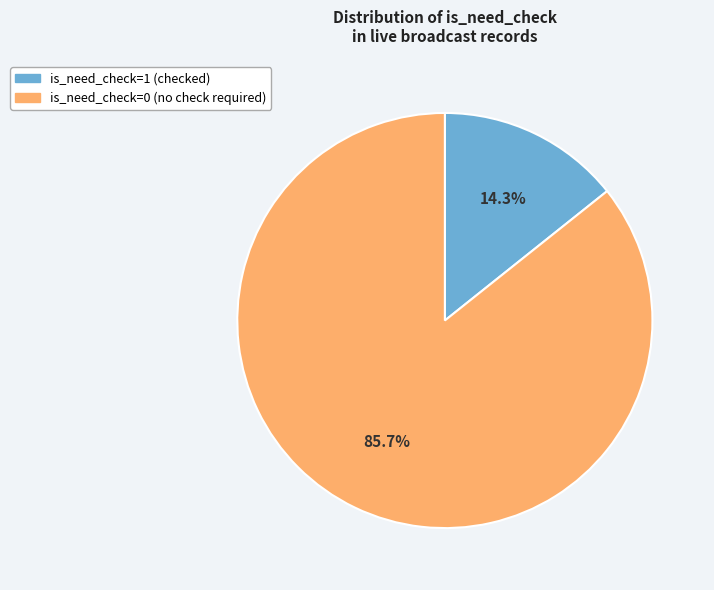

Which category has the biggest portion of the pie?

is_need_check=0 (no check required)